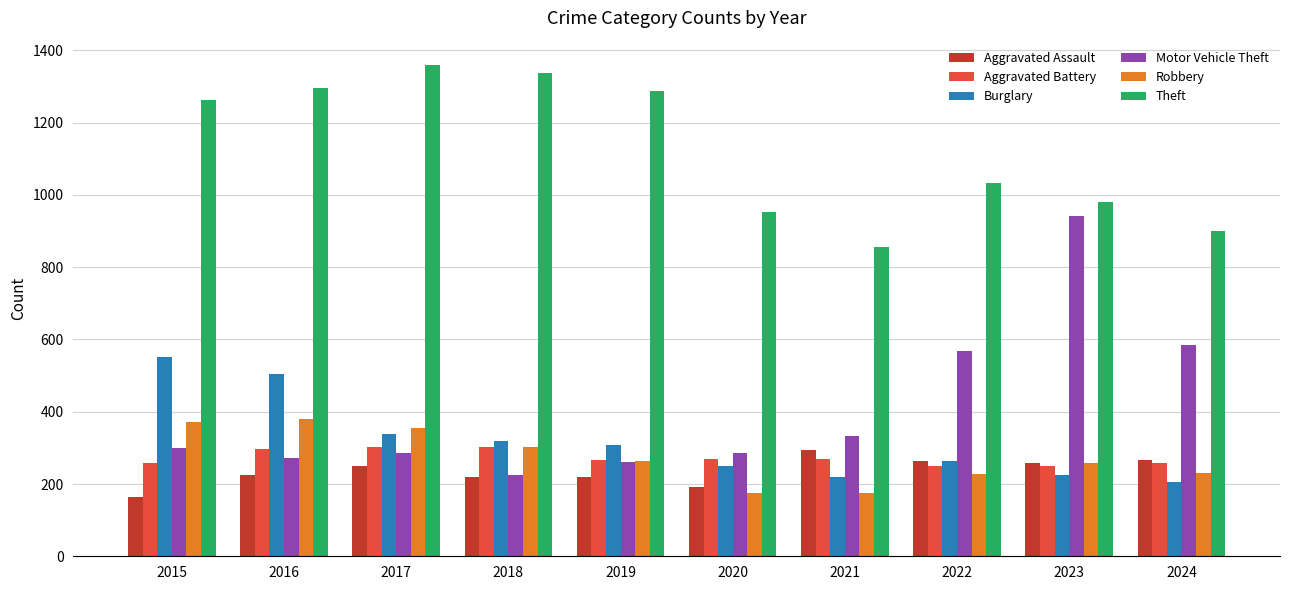

Is the value of Robbery at 2022 greater than the value of Theft at 2018?

No